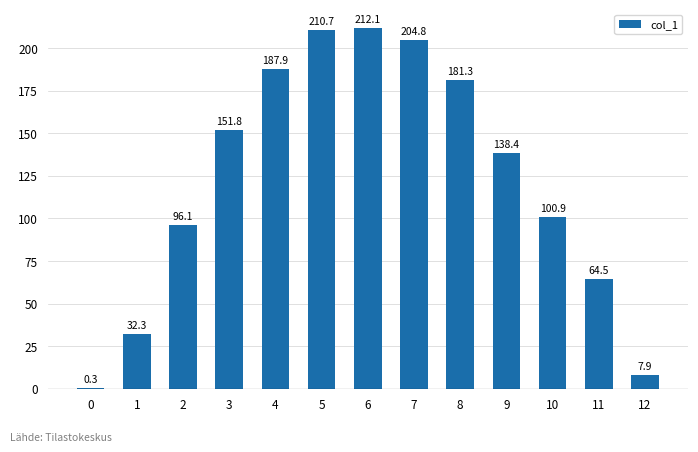

What is the greatest value displayed?

212.1